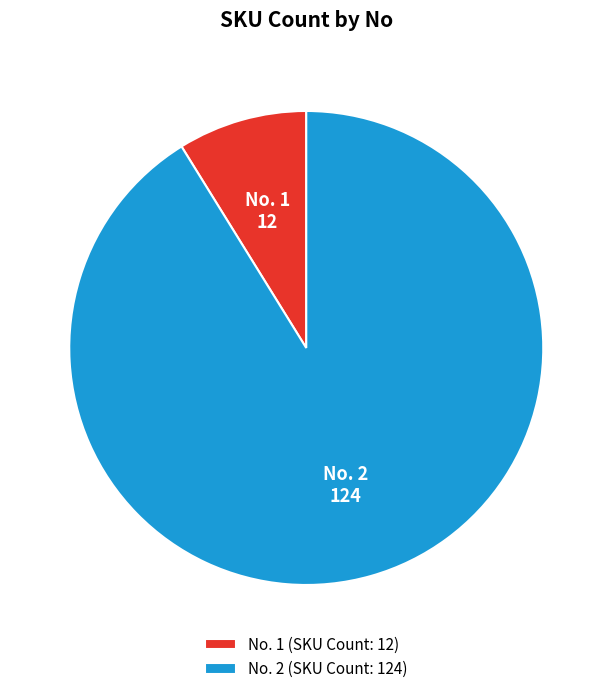

How many slices are in this pie chart?

2